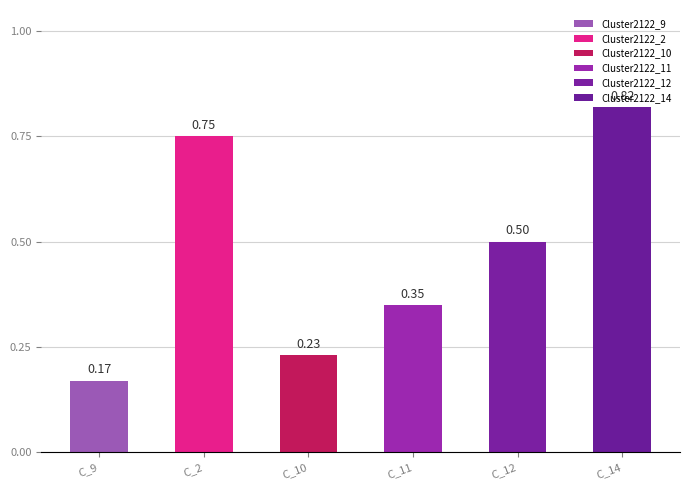

What is the sum of the values at C_11 and C_2?

1.1